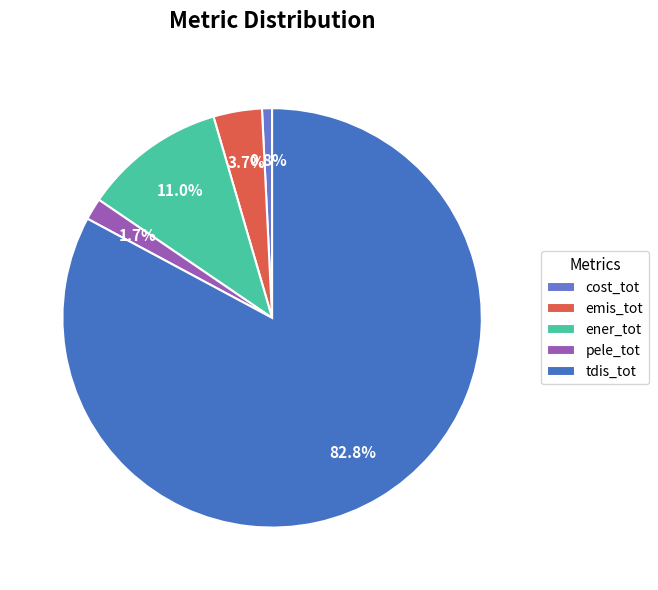

Is there a majority slice in this chart?

Yes